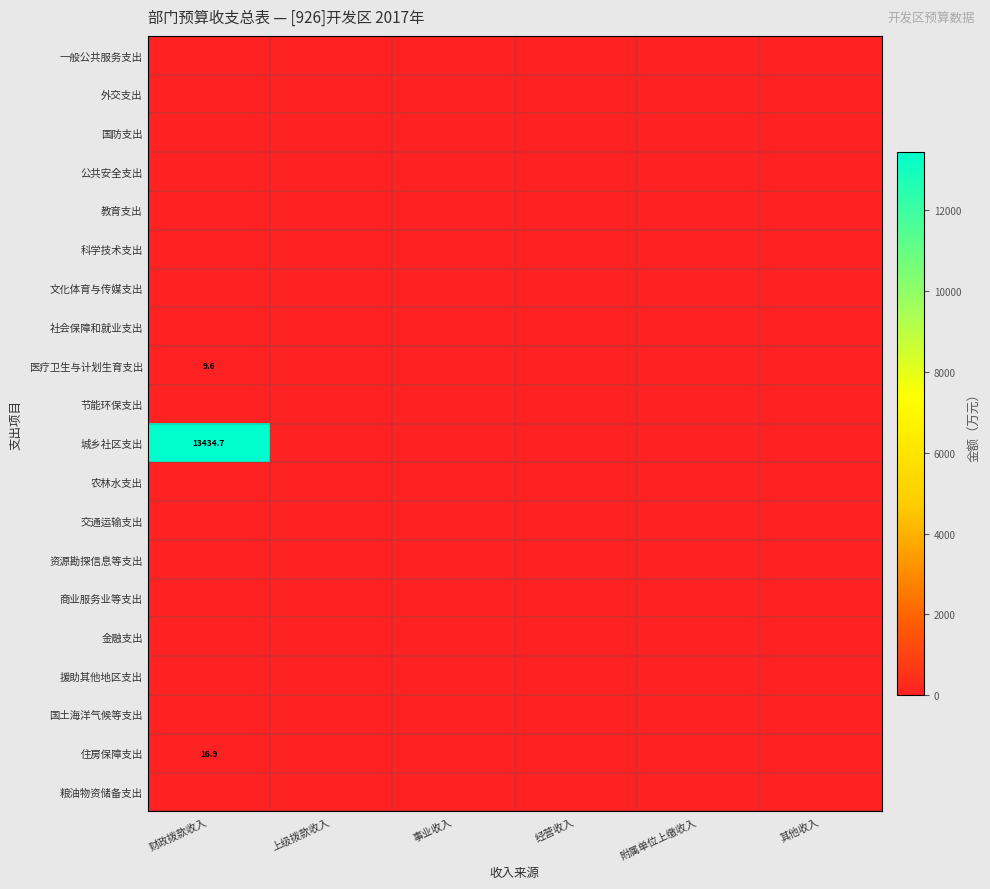

The 城乡社区支出 series shows 21548.7 at 财政拨款收入. True or false?

False